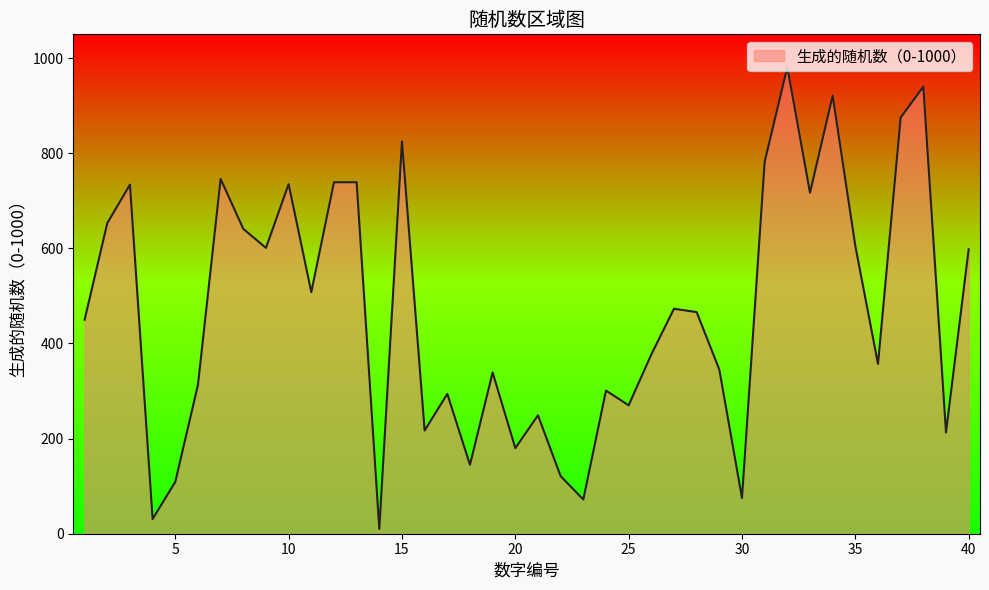

How many lines are shown in the chart?

1